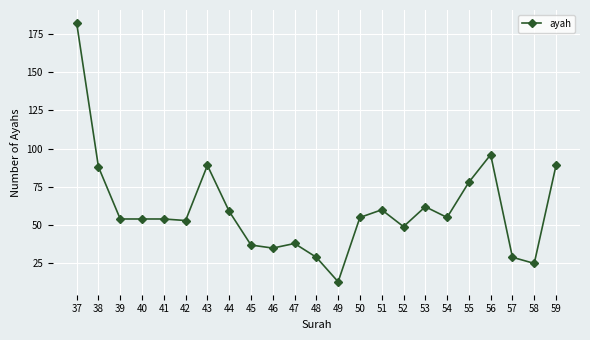

True or false: the data shows 21 at 49.

False